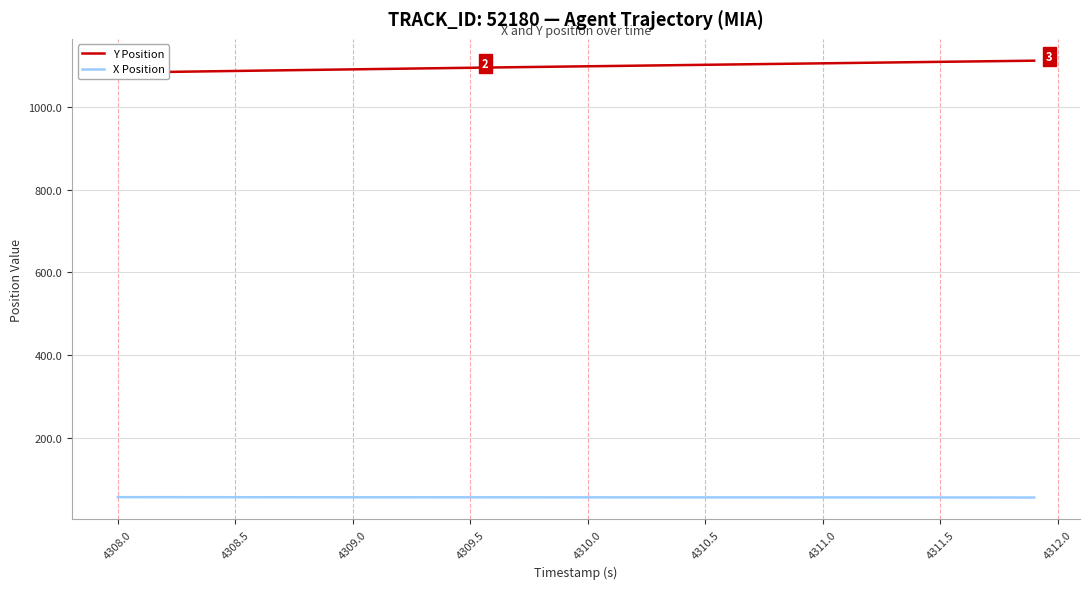

What is the highest value of the X Position series?

56.2